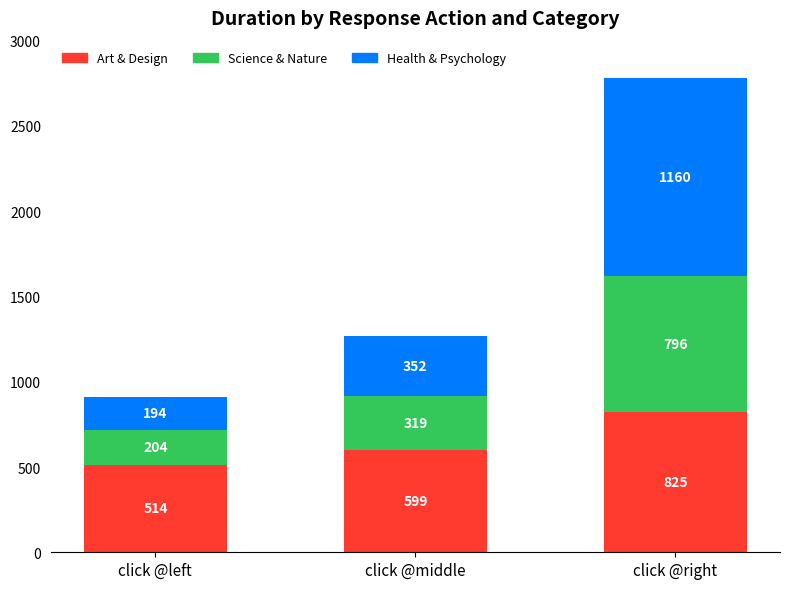

Read the Art & Design value at click @middle.

599.0